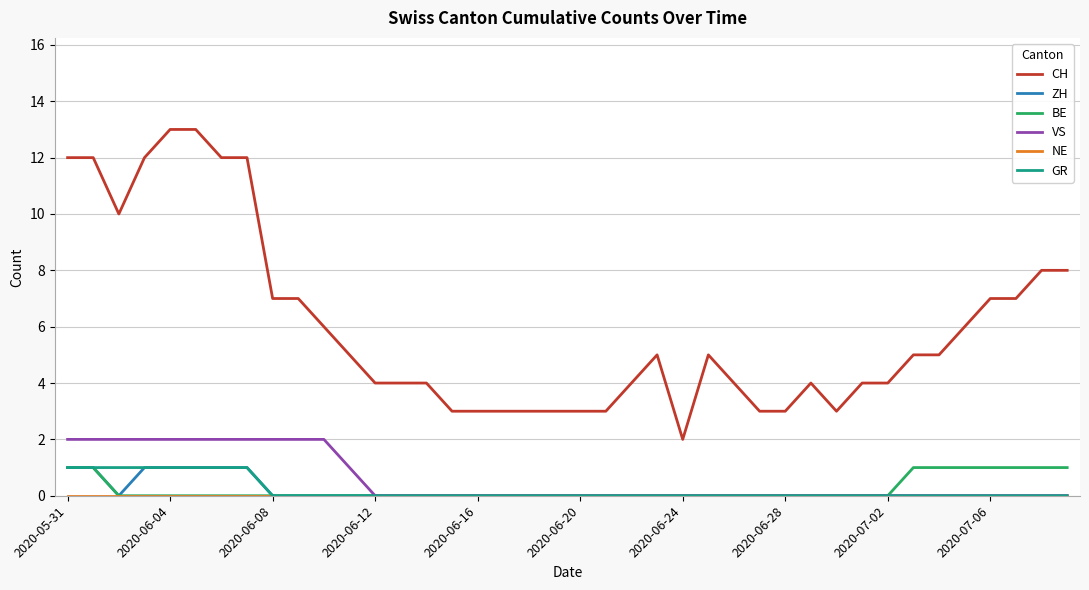

Which series has the widest spread of values?

CH